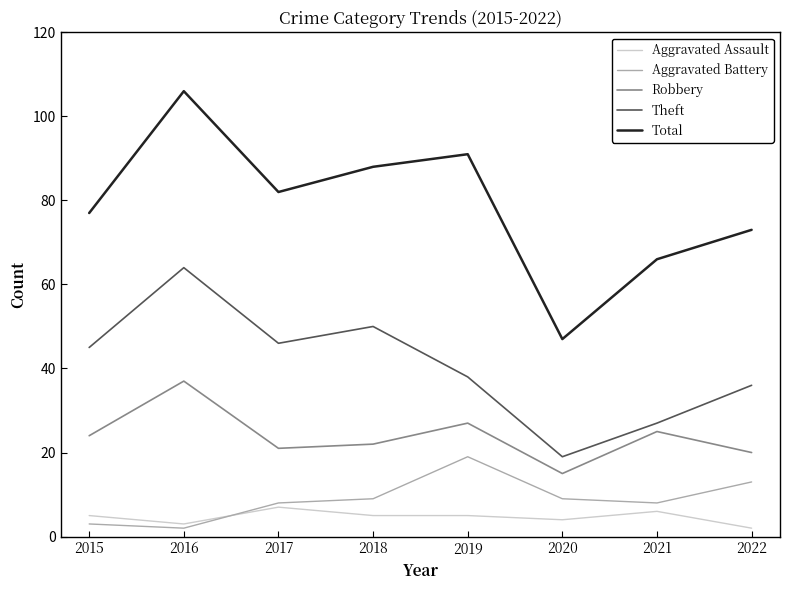

What are all the series names shown in the legend?

Aggravated Assault, Aggravated Battery, Robbery, Theft, Total